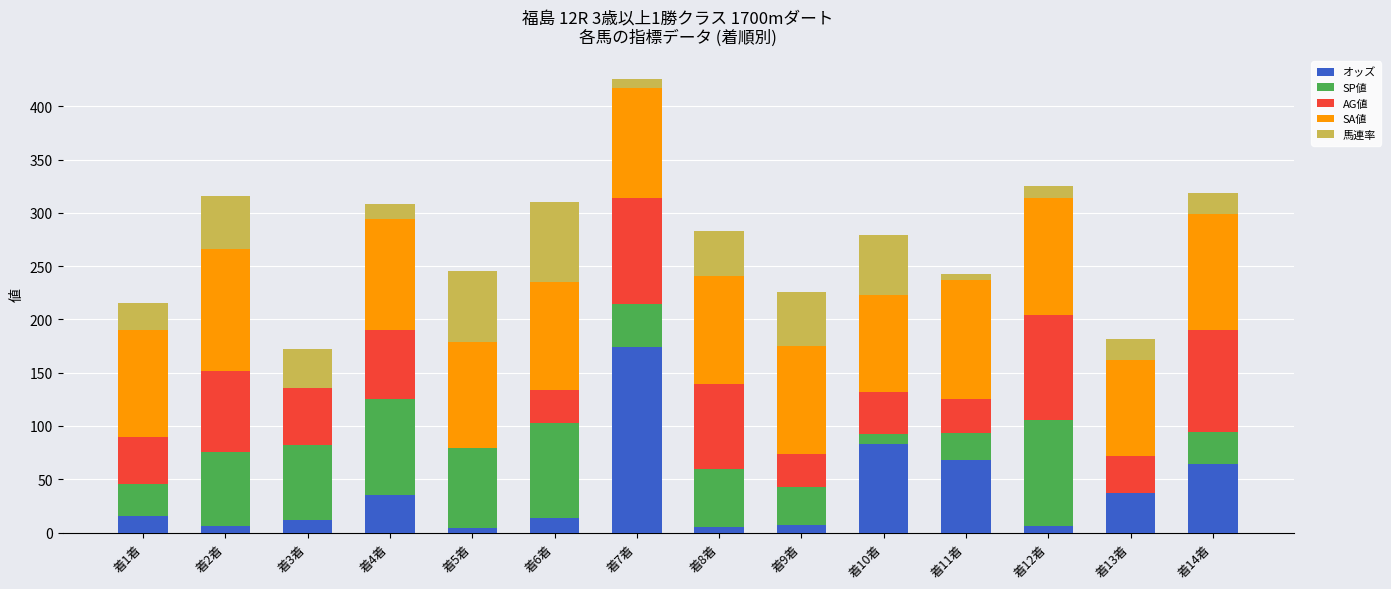

What is the total value across all series at 着4着?

308.2